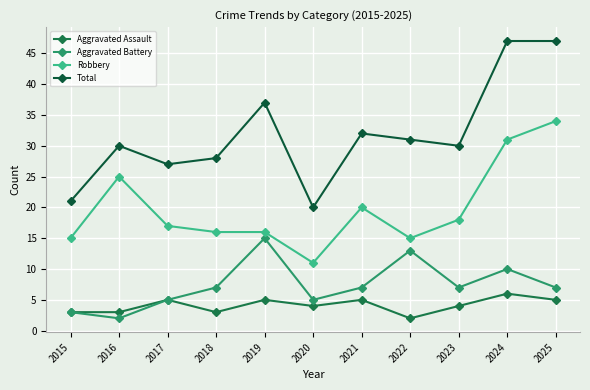

What is the total value across all series at 2016?

60